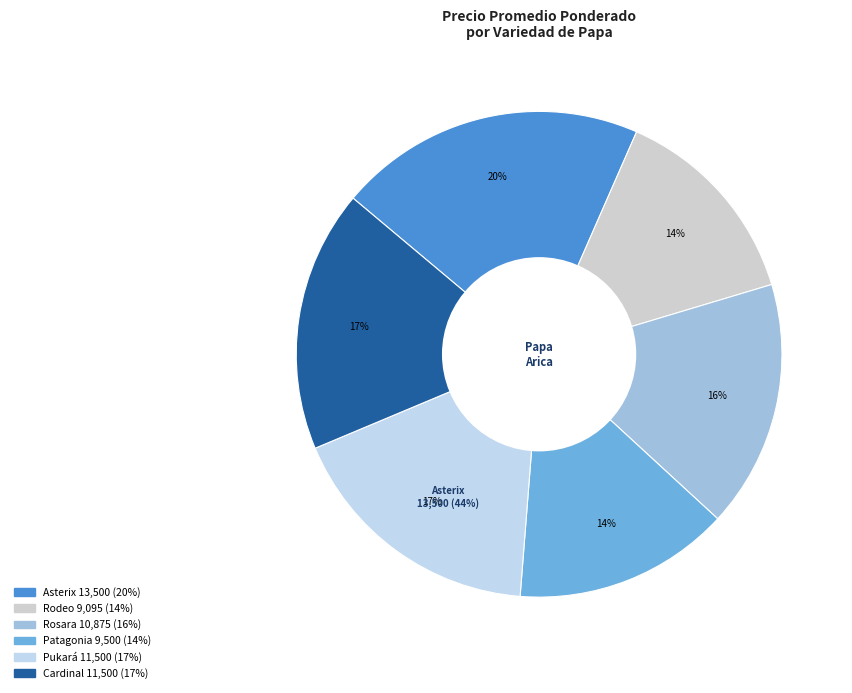

To the nearest percent, what is the difference between the Patagonia and Cardinal slice percentages?

3%